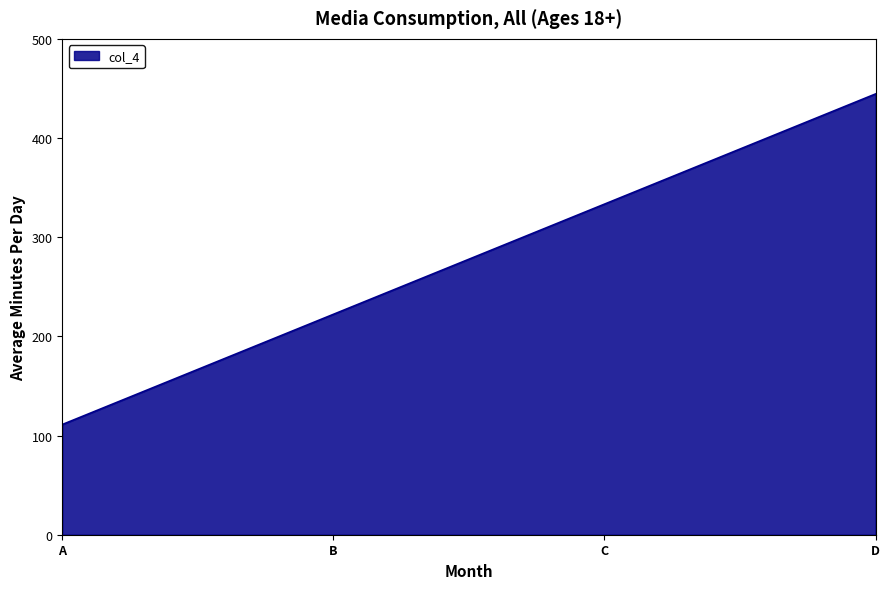

How many categories are shown in the chart?

4